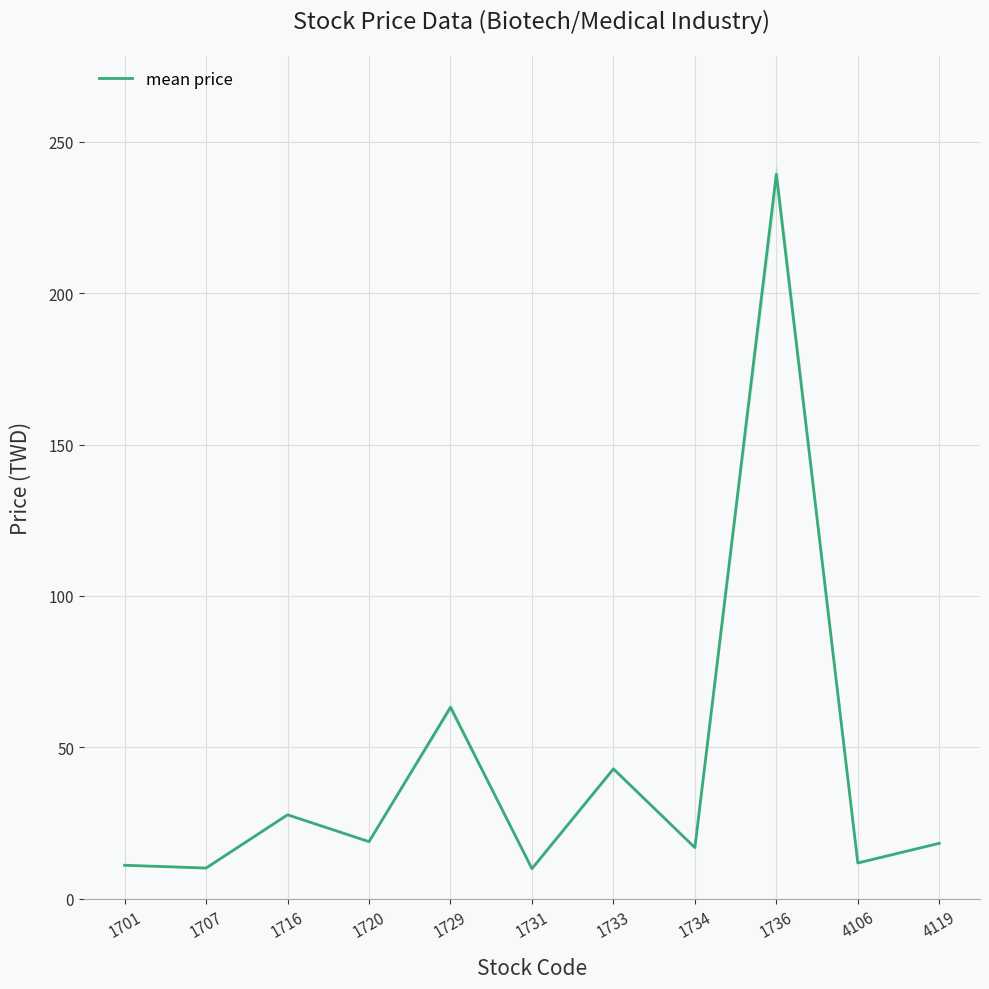

Rank the categories by value from lowest to highest.

1731, 1707, 1701, 4106, 1734, 4119, 1720, 1716, 1733, 1729, 1736